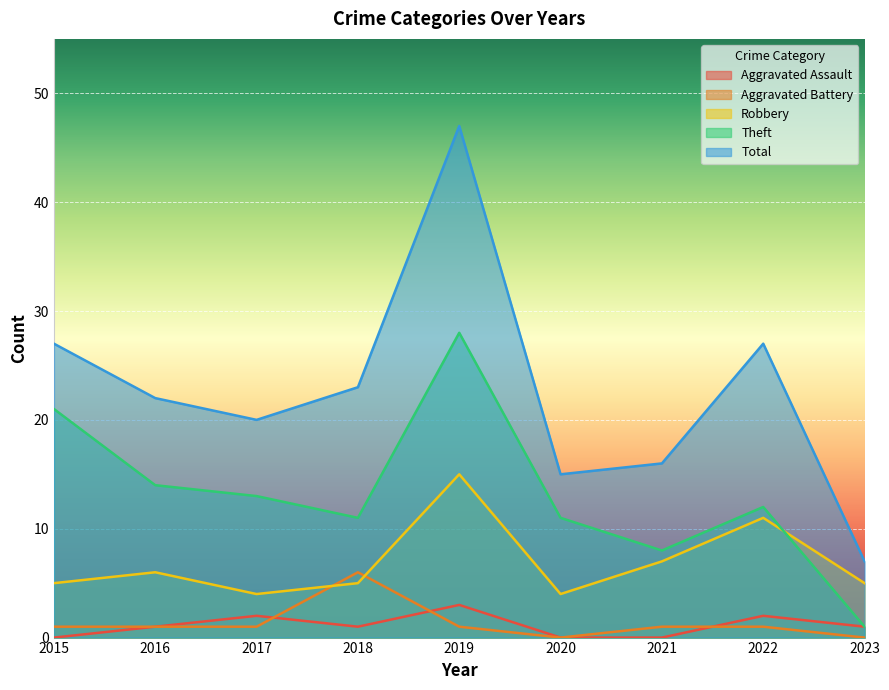

True or false: Aggravated Assault and Theft cross at least once.

False